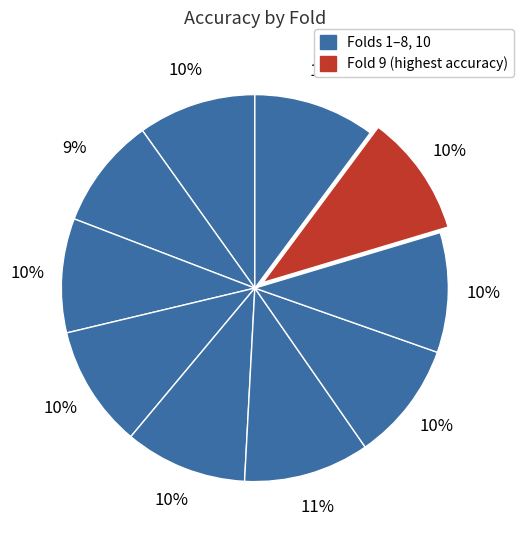

Is there any slice that represents more than half of the pie?

No